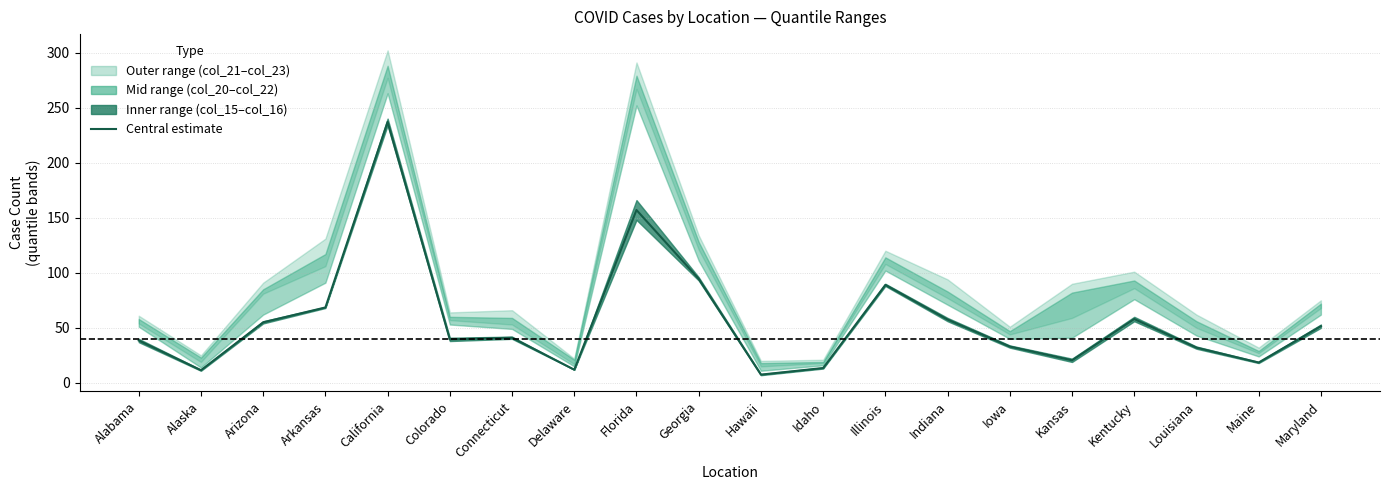

Reading left to right, extract all data points from this chart.

Alabama=38.5	Alaska=11.5	Arizona=55.0	Arkansas=68.5	California=237.0	Colorado=39.5	Connecticut=41.0	Delaware=12.0	Florida=157.0	Georgia=94.5	Hawaii=7.5	Idaho=13.5	Illinois=89.0	Indiana=57.5	Iowa=33.0	Kansas=20.5	Kentucky=58.0	Louisiana=32.0	Maine=18.5	Maryland=51.5